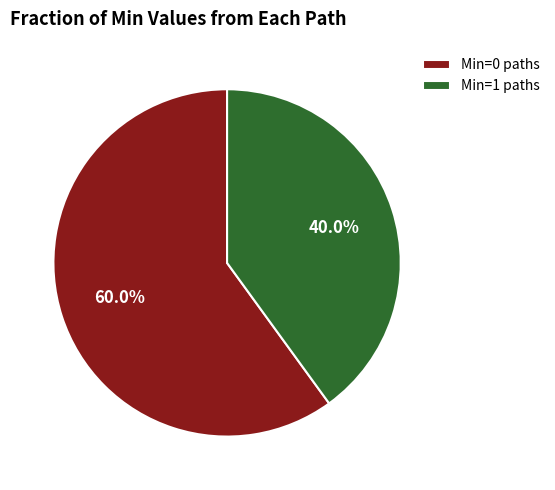

What is the largest slice in the pie chart?

Min=0 paths